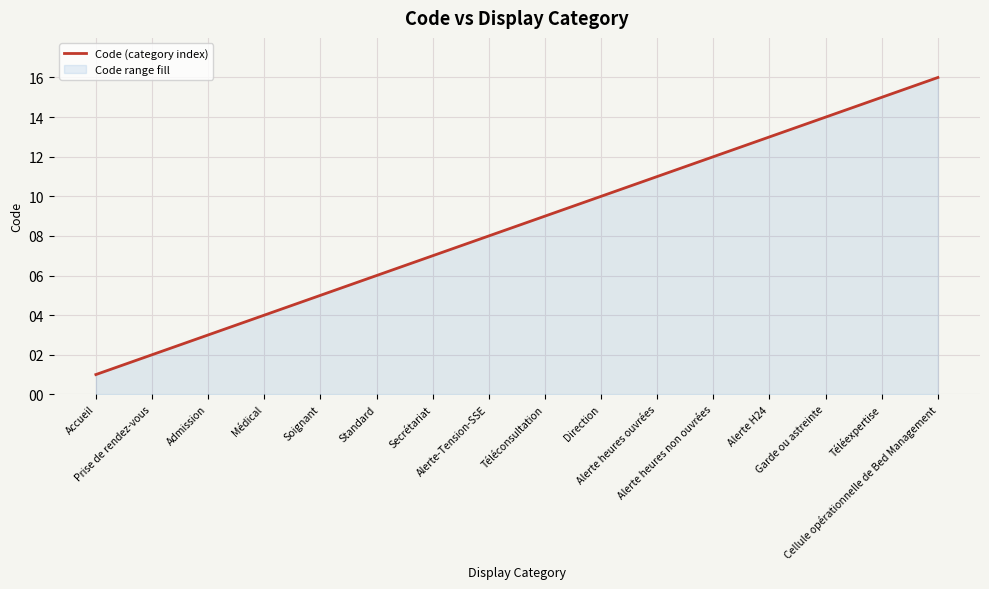

Is it true that the value at Garde ou astreinte is 14?

True